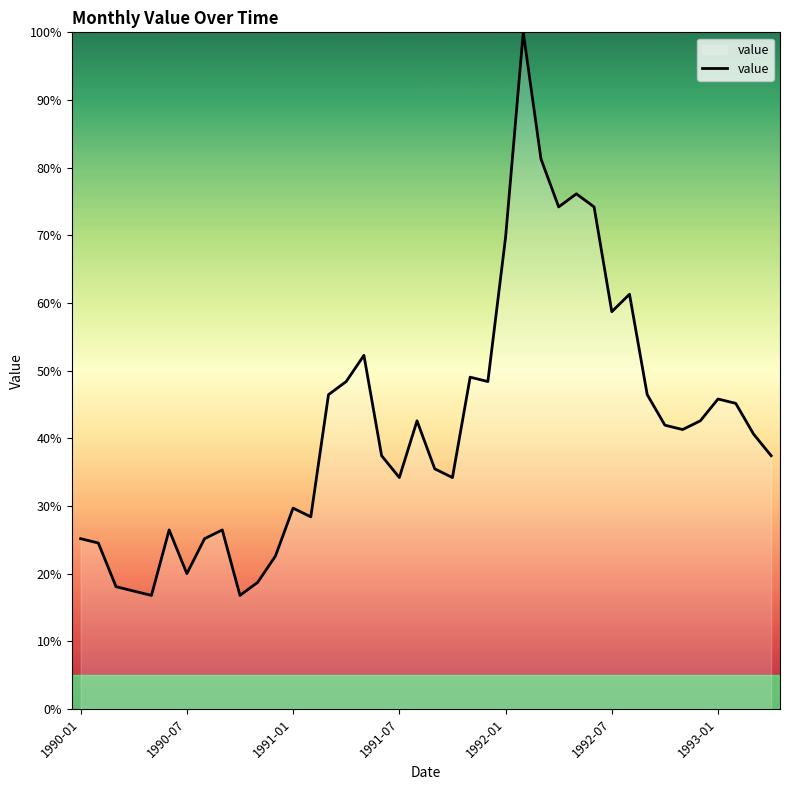

What is the smallest value displayed?

16.8